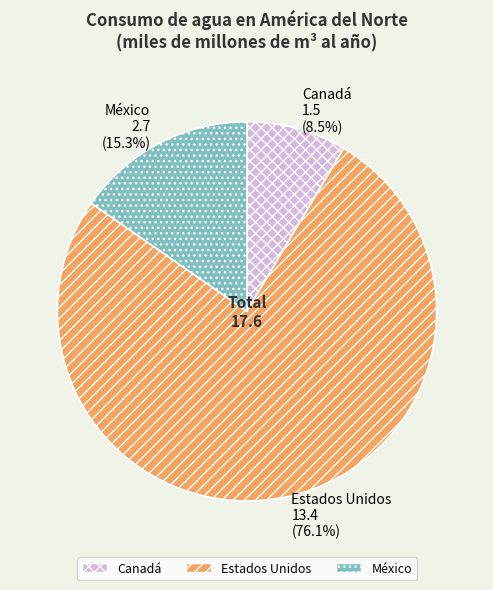

How many segments does this pie chart have?

3